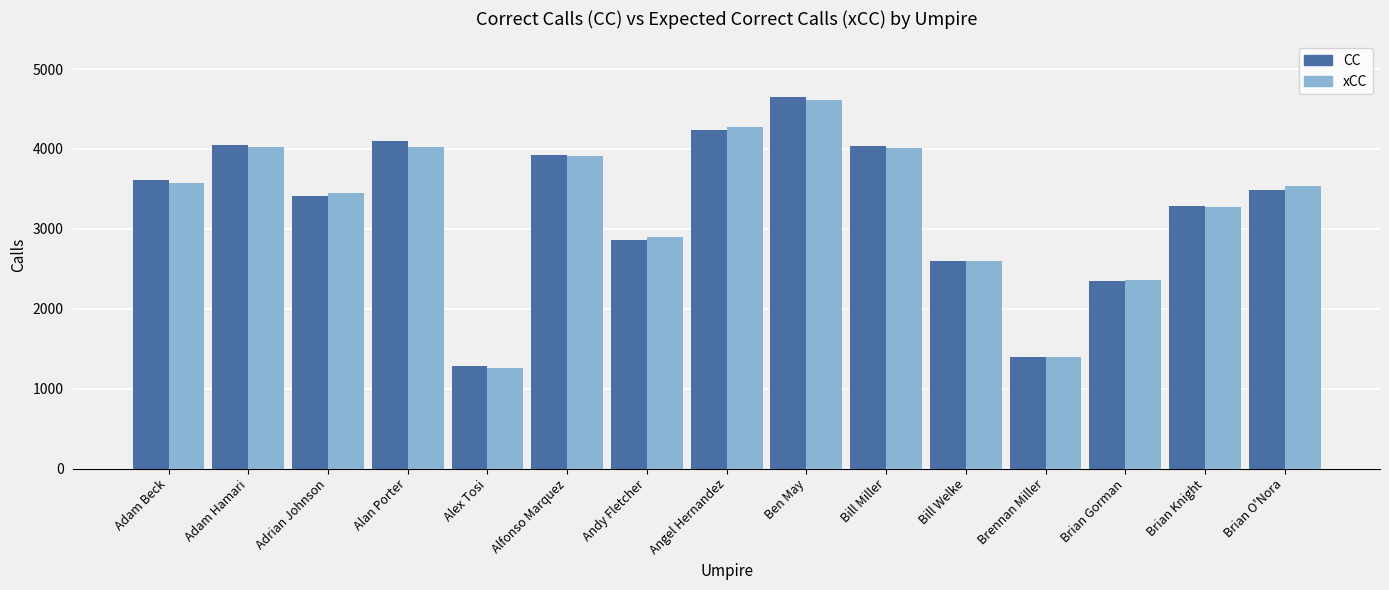

Where is CC nearest to the value 2968?

Andy Fletcher